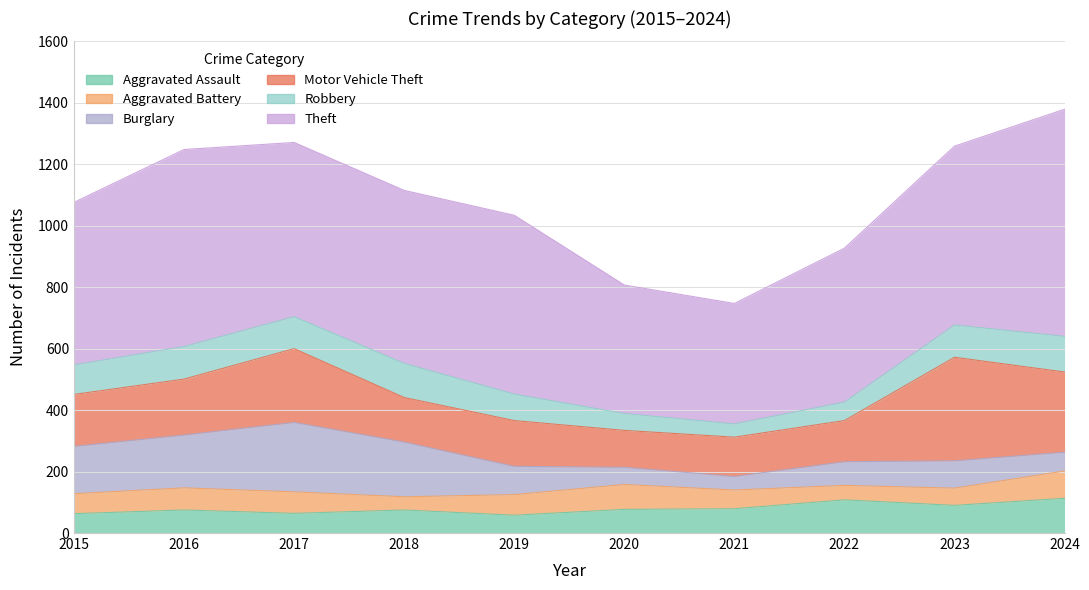

The Aggravated Assault series shows 31 at 2020. True or false?

False